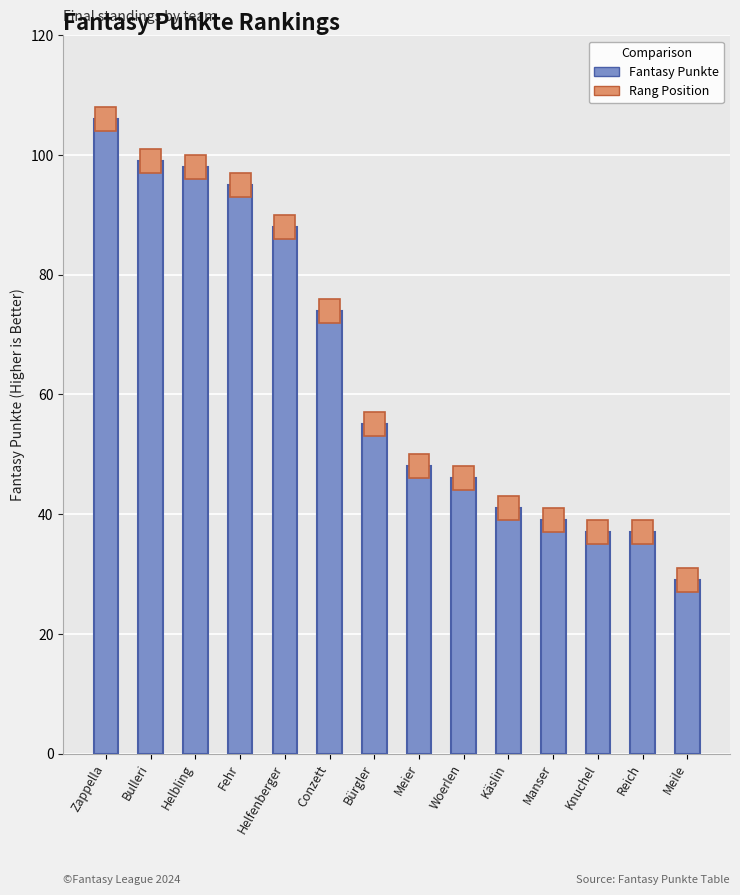

How many bars are there in total?

28